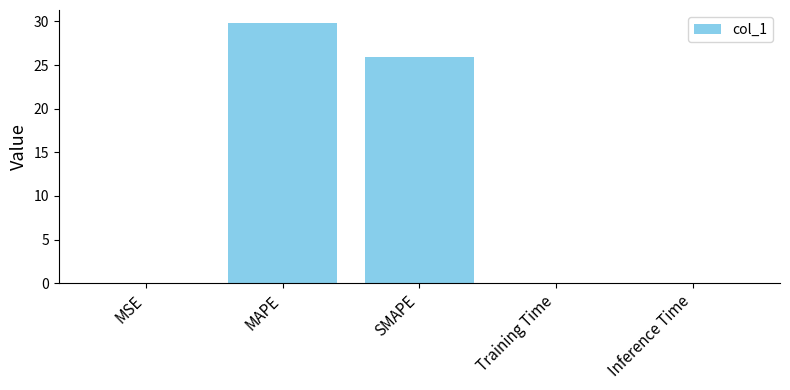

Where is the data nearest to the value 14?

SMAPE